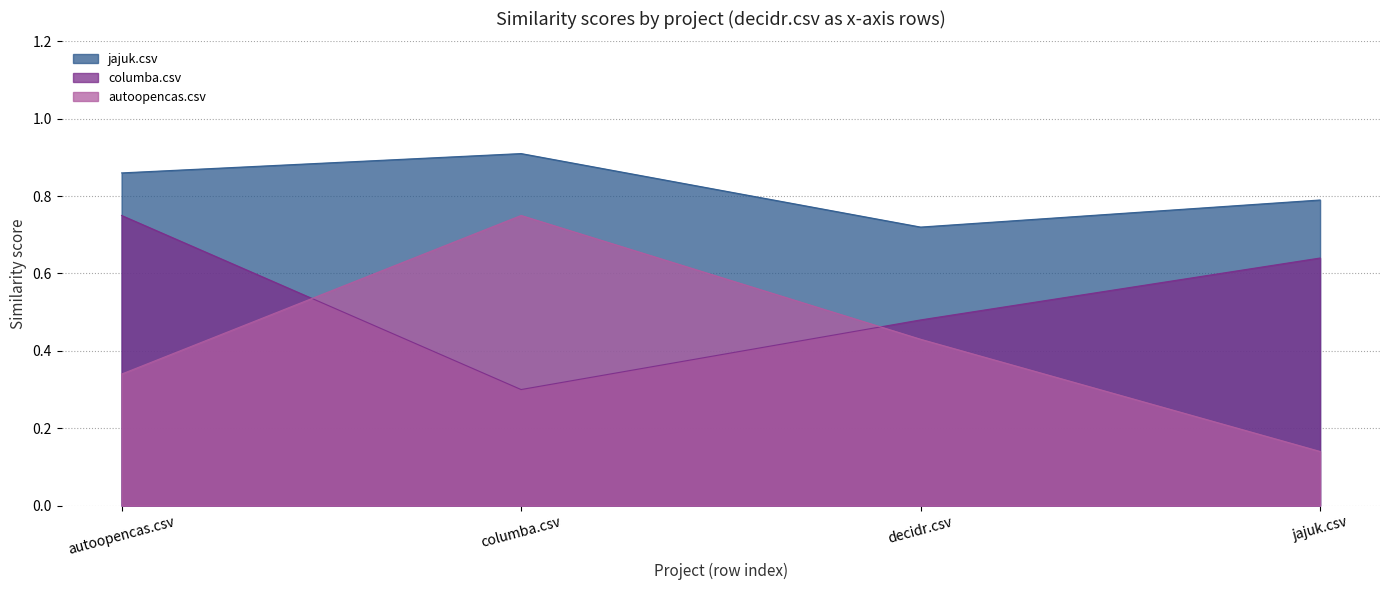

True or false: jajuk.csv and columba.csv intersect in this chart.

False